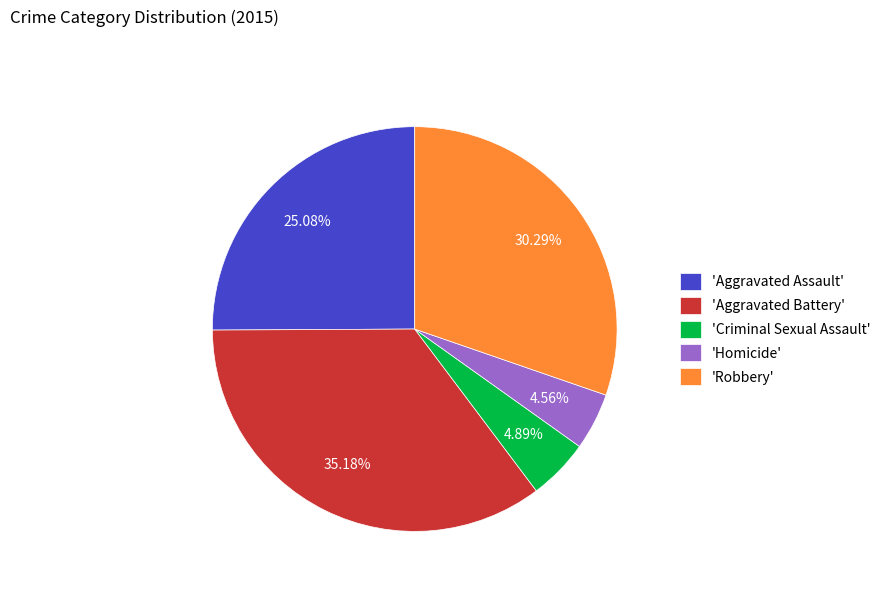

Which slice is the largest?

'Aggravated Battery'